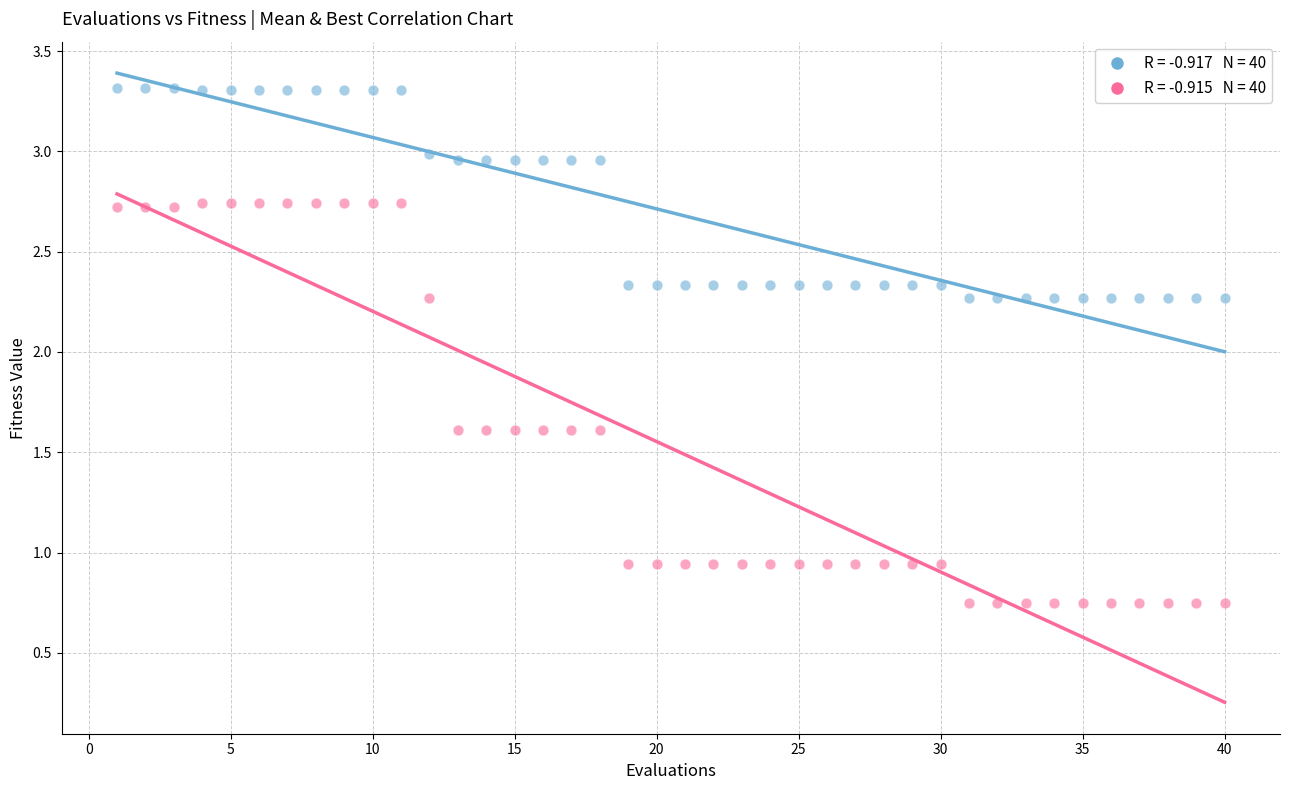

Across all data points, what is the range of Y values (max minus min)?

2.6